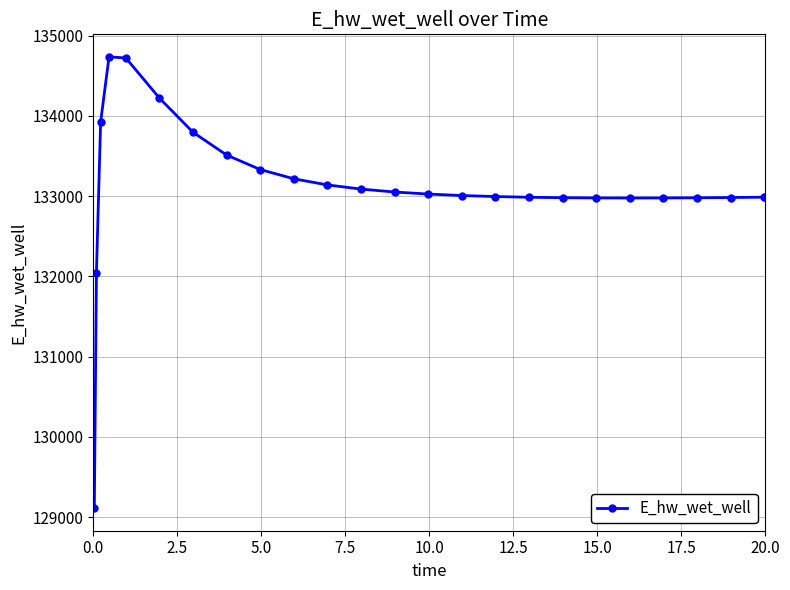

What is the value of the 21st point from the left?

132977.3